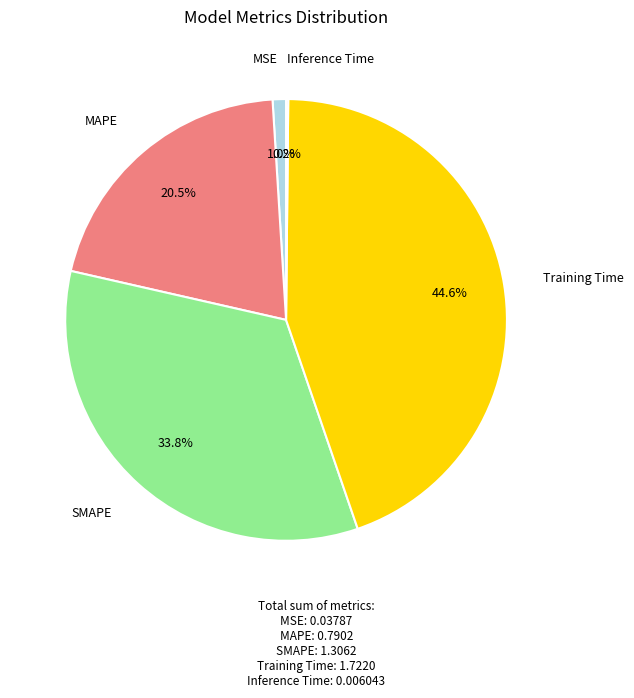

Is there a majority slice in this chart?

No